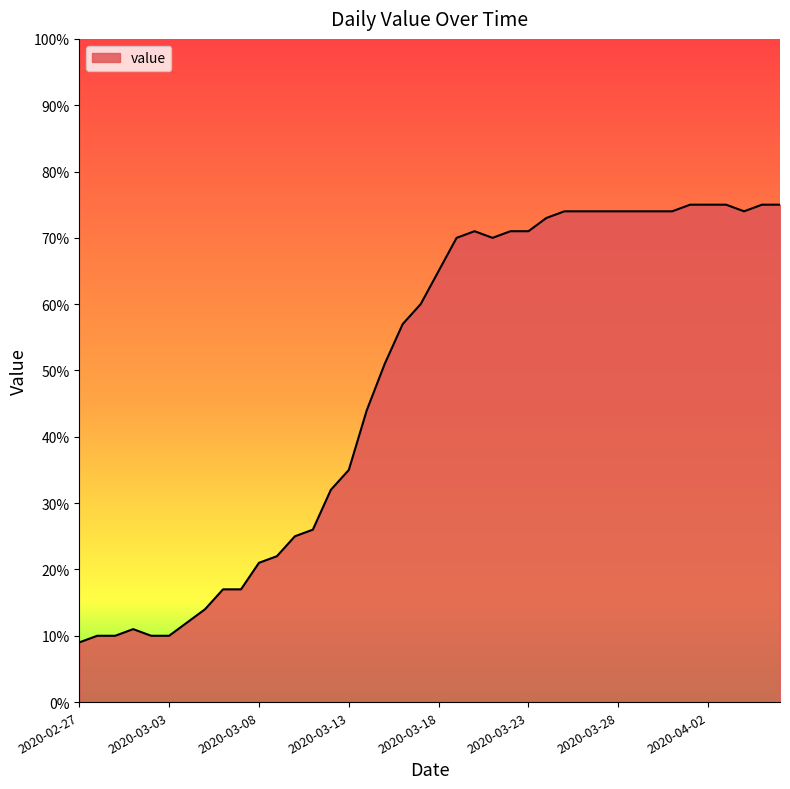

What is the difference between the maximum and minimum values?

66